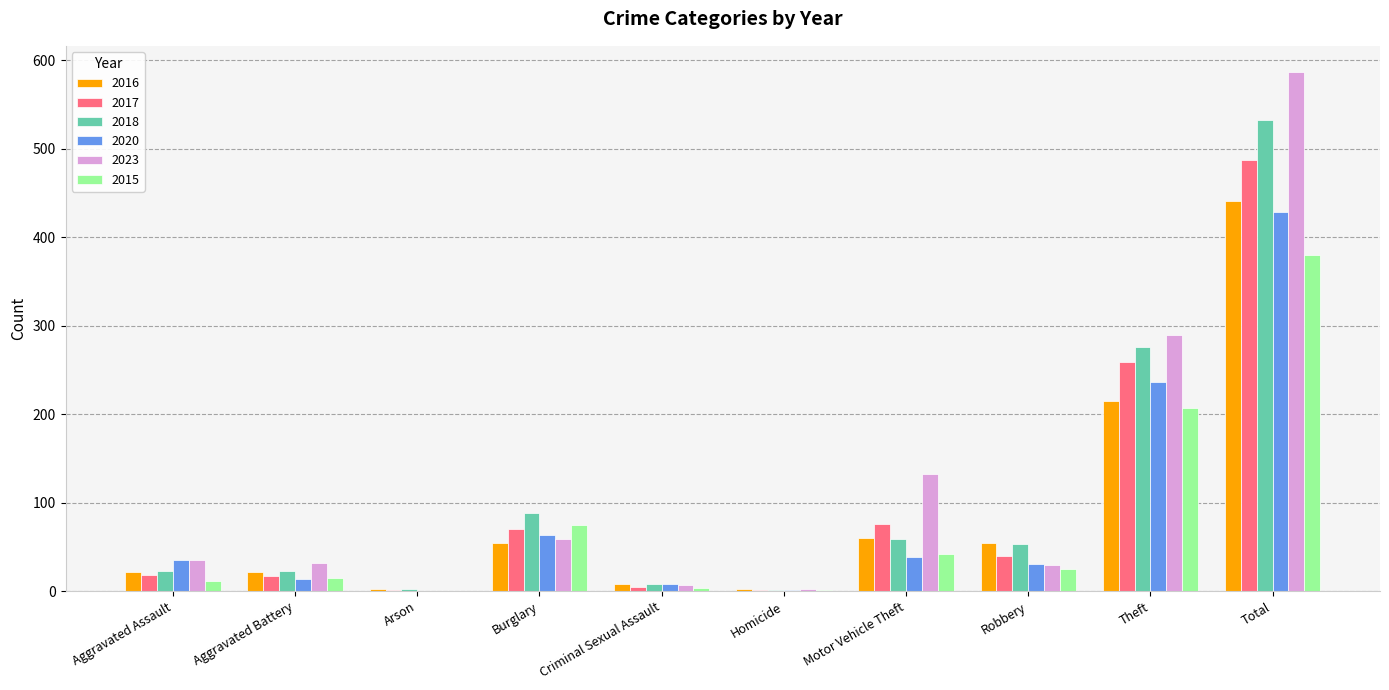

What is the maximum value for 2017?

487